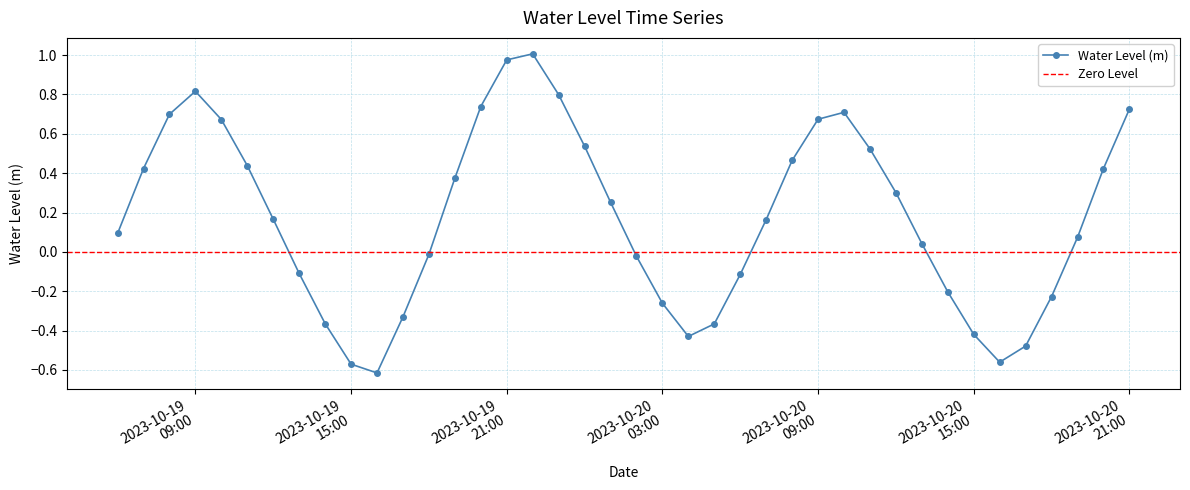

How many distinct data groups are displayed?

1